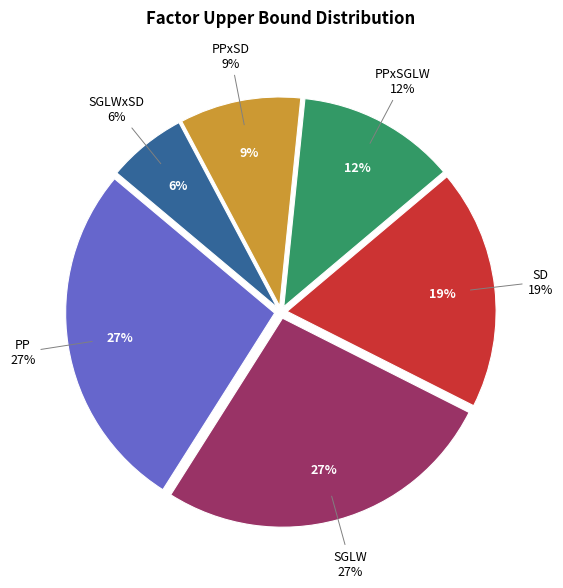

How many segments does this pie chart have?

6